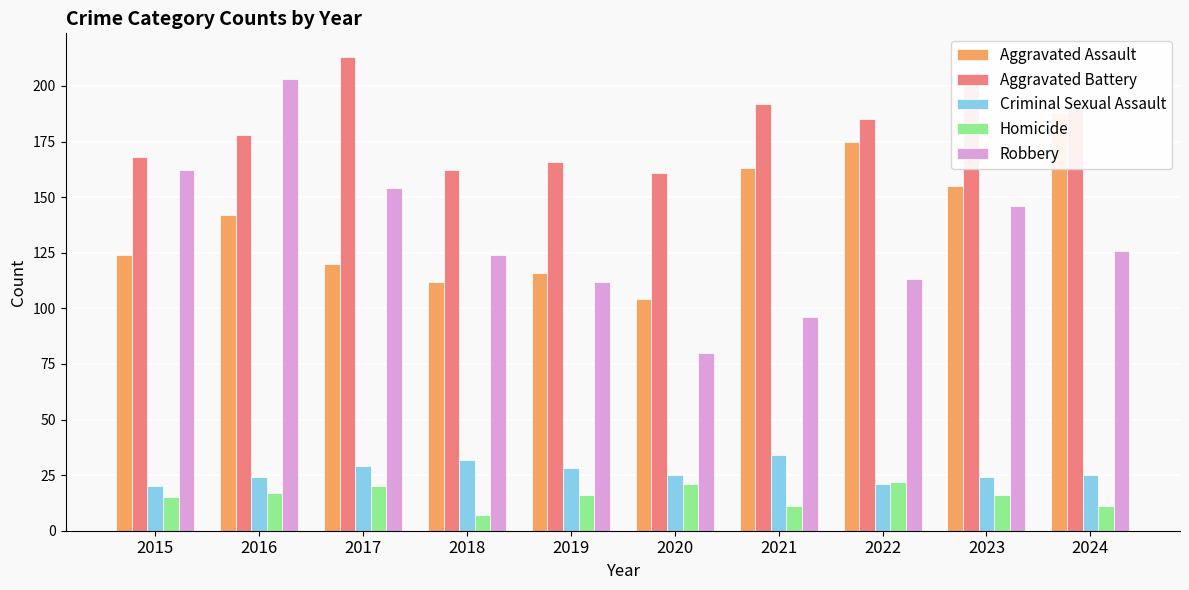

What is the difference between the Robbery values at 2017 and 2024?

28